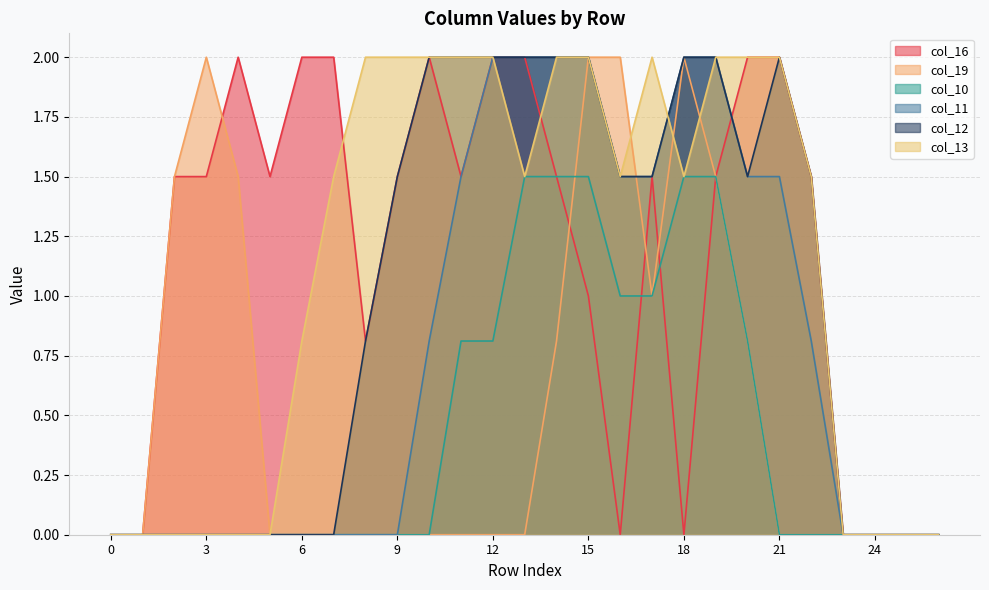

Where is col_11 nearest to the value 1?

10